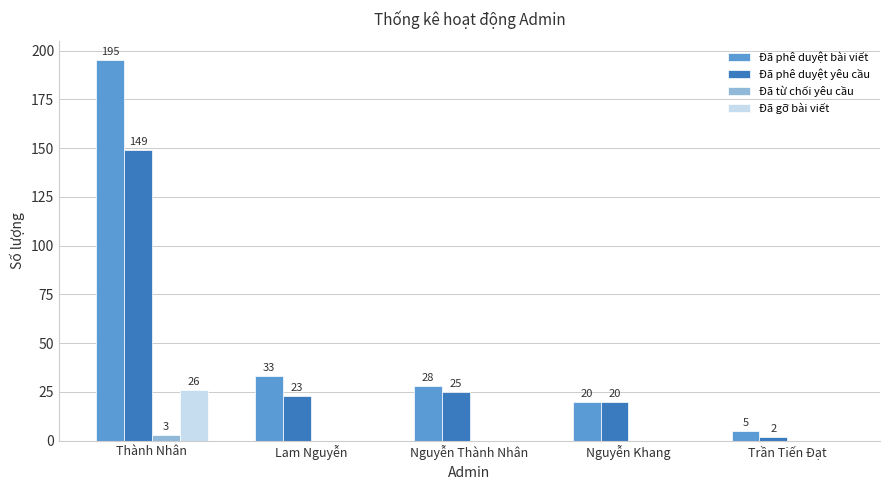

Are the bars grouped side by side (vs. stacked)?

Yes